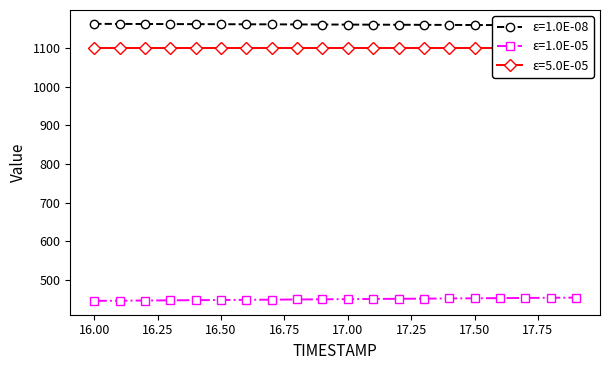

Where does the X series first go above 1161?

16.0